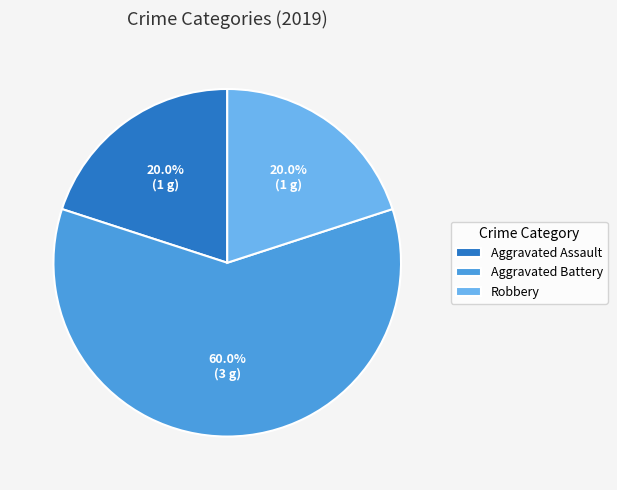

What is the majority slice?

Aggravated Battery